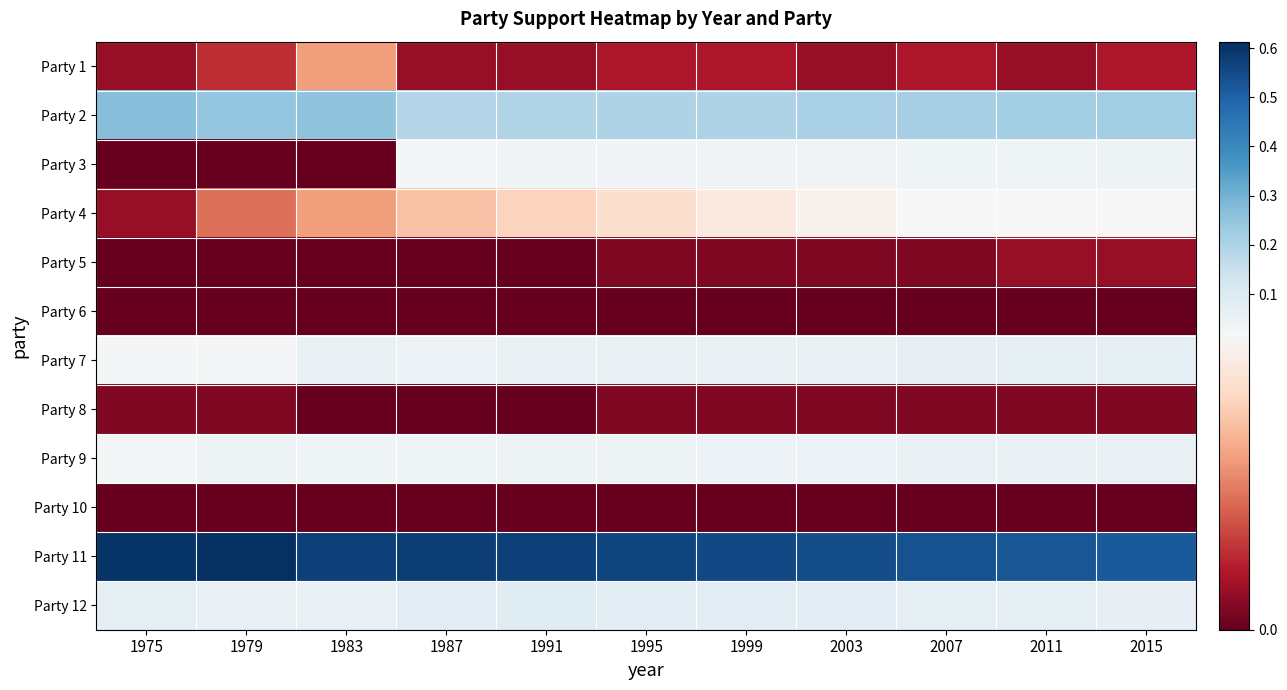

Rank the series at 1983 from highest to lowest value.

Party 11, Party 2, Party 12, Party 7, Party 9, Party 1, Party 4, Party 3, Party 5, Party 6, Party 8, Party 10